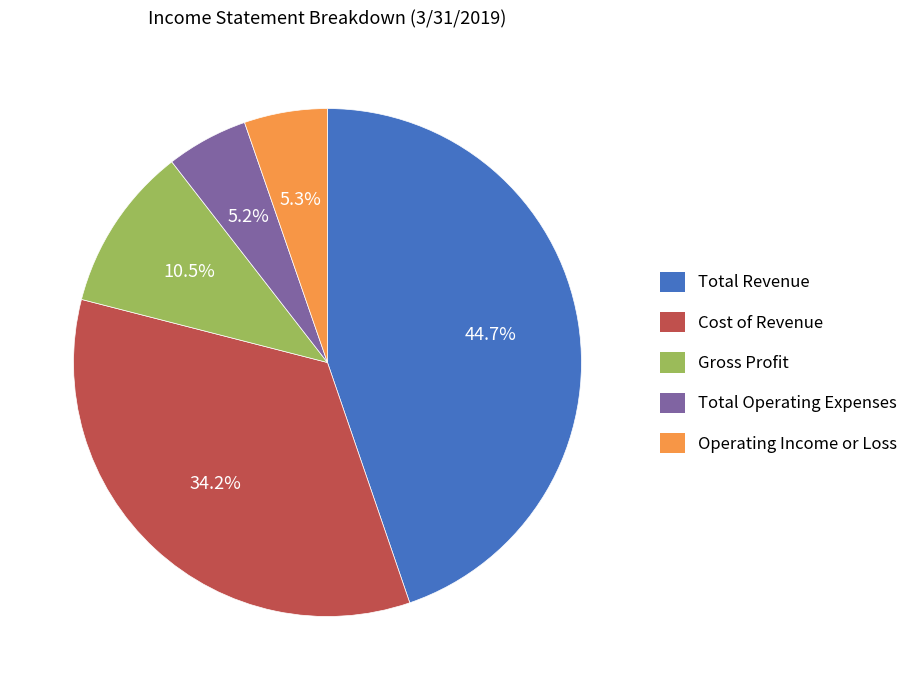

Is Total Revenue the majority of the pie?

No